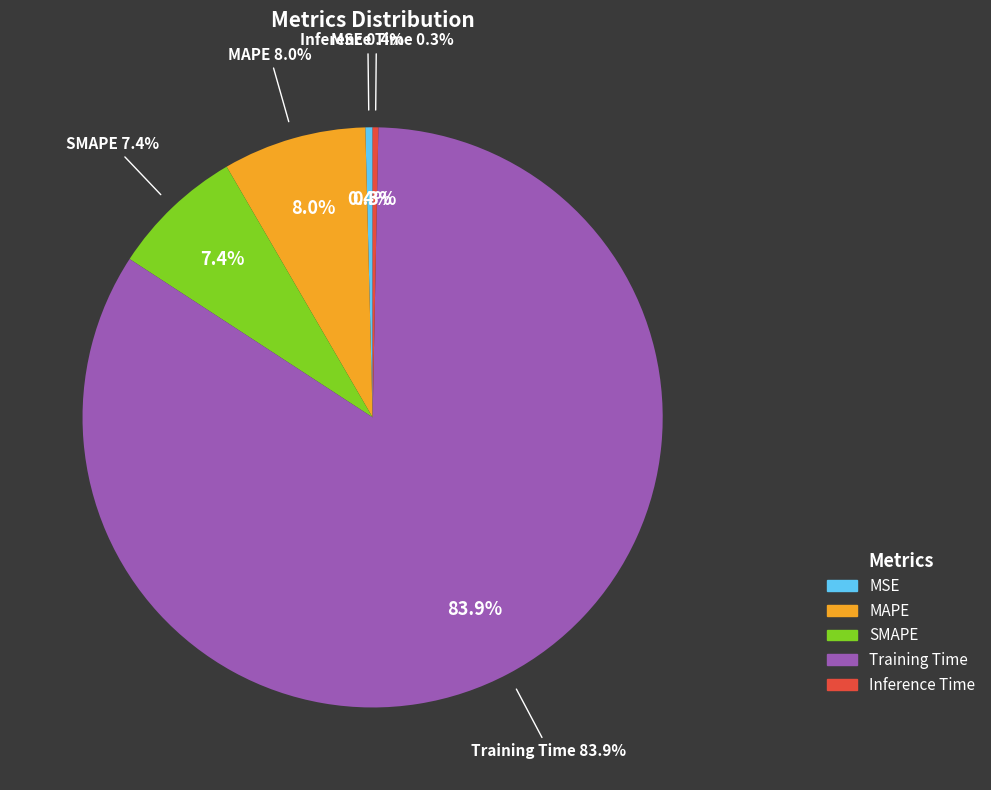

How many segments does this pie chart have?

5